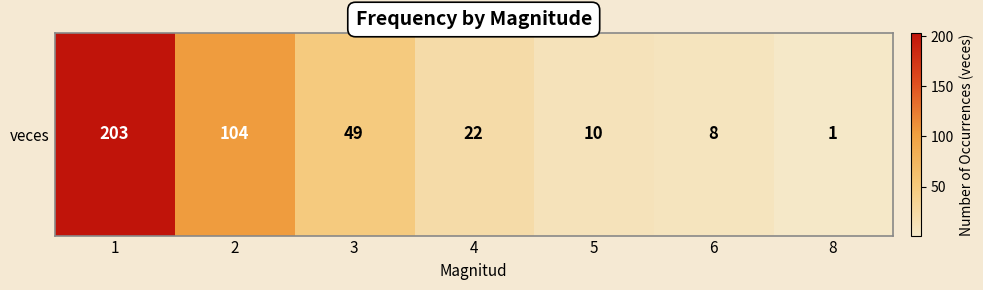

Reading left to right, extract all data points from this chart.

1=203	2=104	3=49	4=22	5=10	6=8	8=1